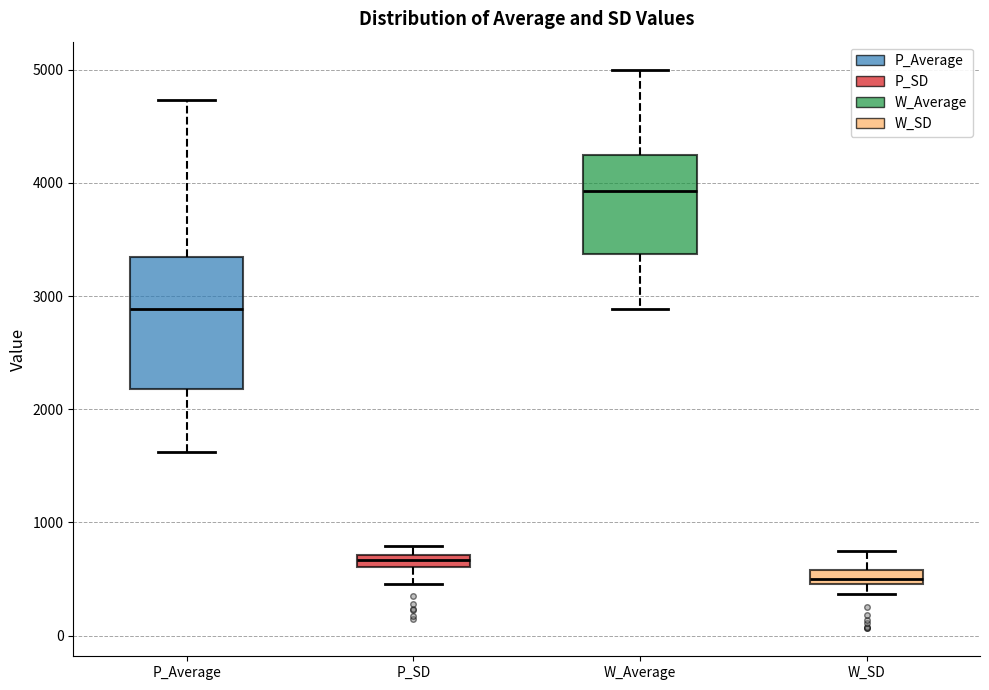

Which box's median line is the lowest?

W_SD